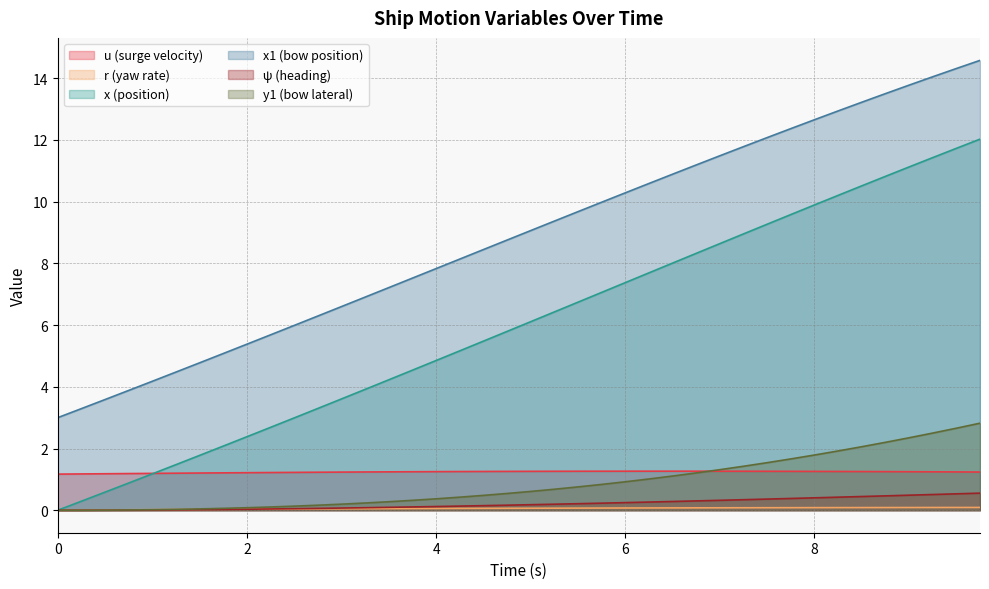

Which series has the largest range (max minus min)?

x (position)